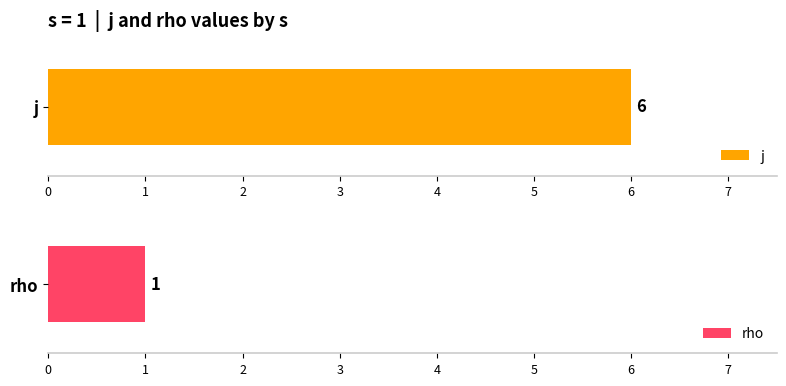

What is the greatest value displayed?

6